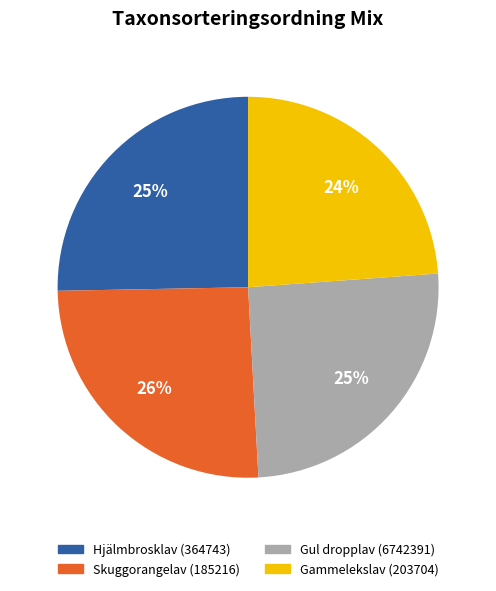

What percentage is the Gammelekslav (203704) slice, to the nearest percent?

24%